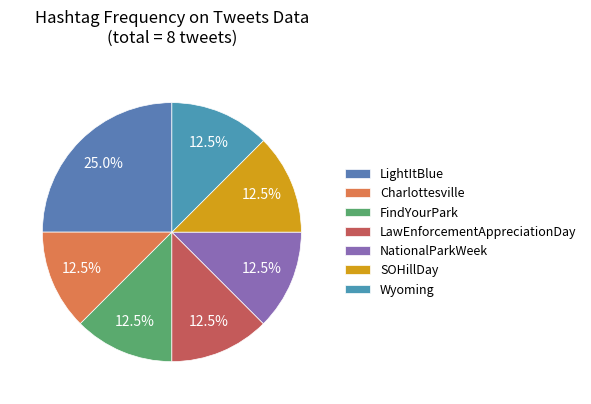

Between FindYourPark and NationalParkWeek, which is larger?

FindYourPark